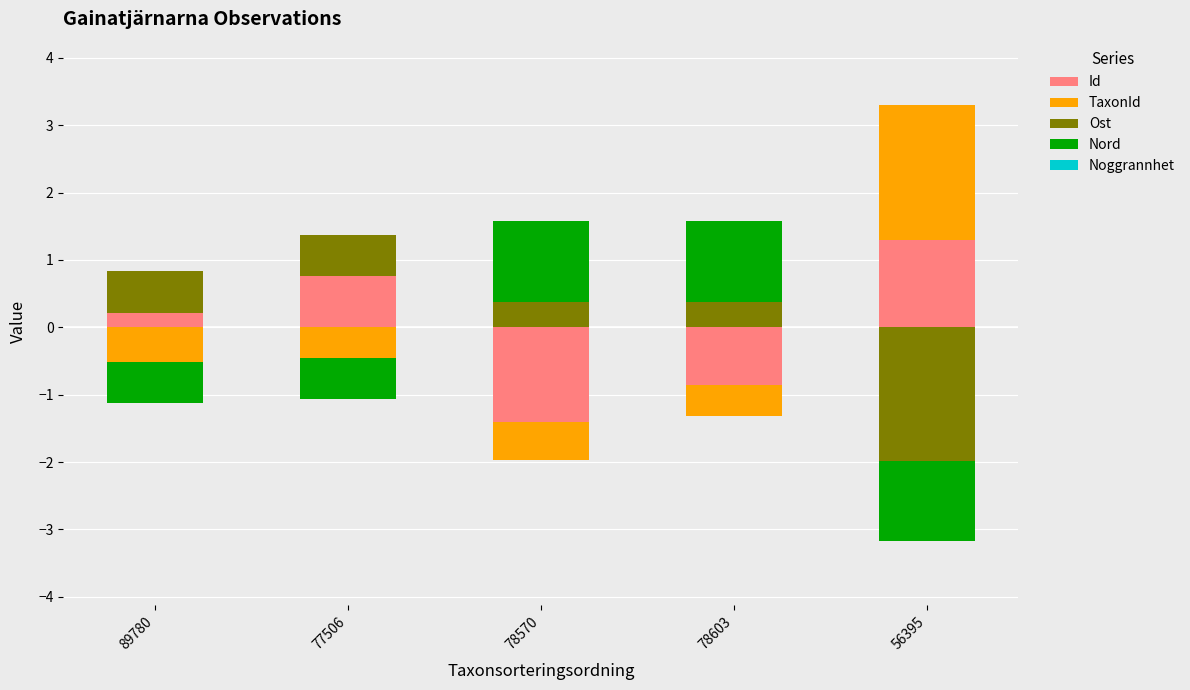

How many data points in Id are above 0?

3